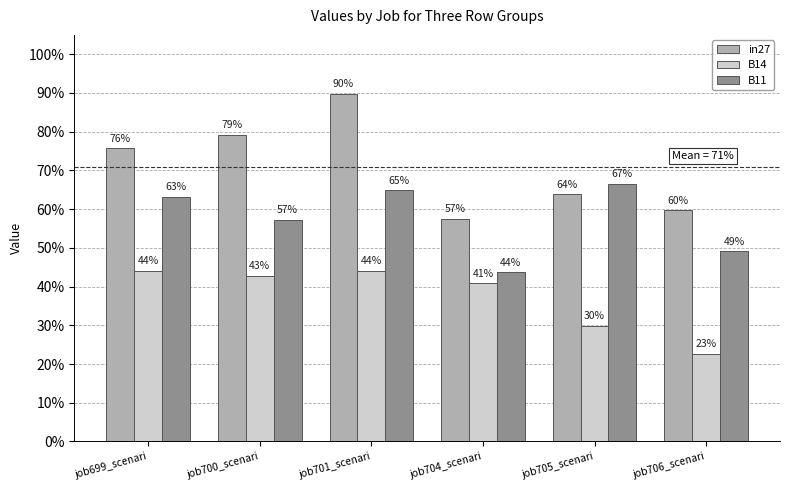

What is the sum of all B14 values?

2.2